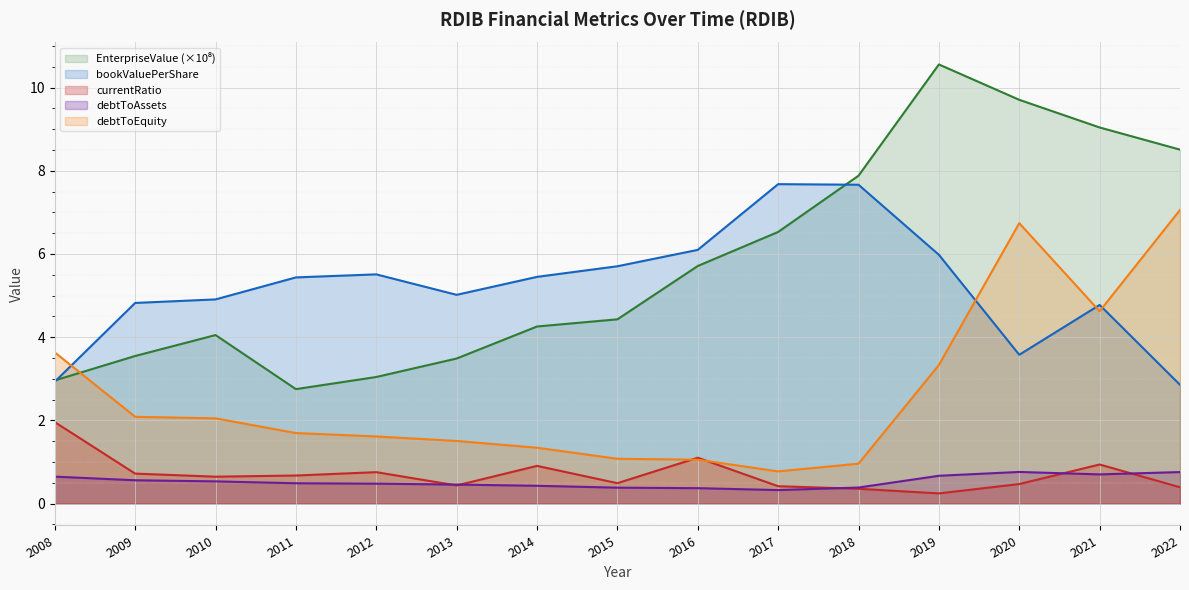

At how many categories does at least one series exceed 9?

3